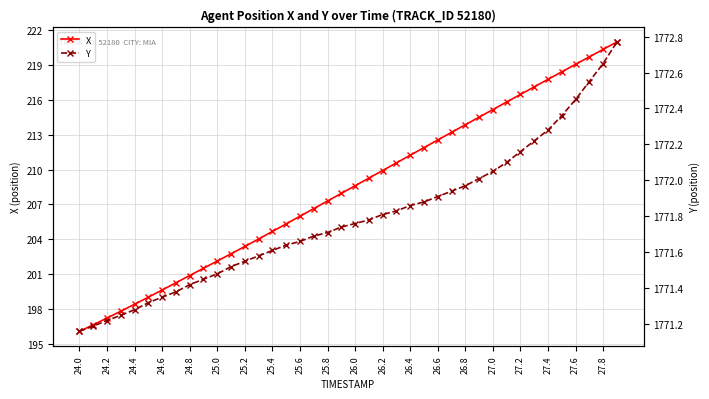

Which series has the largest range (max minus min)?

X